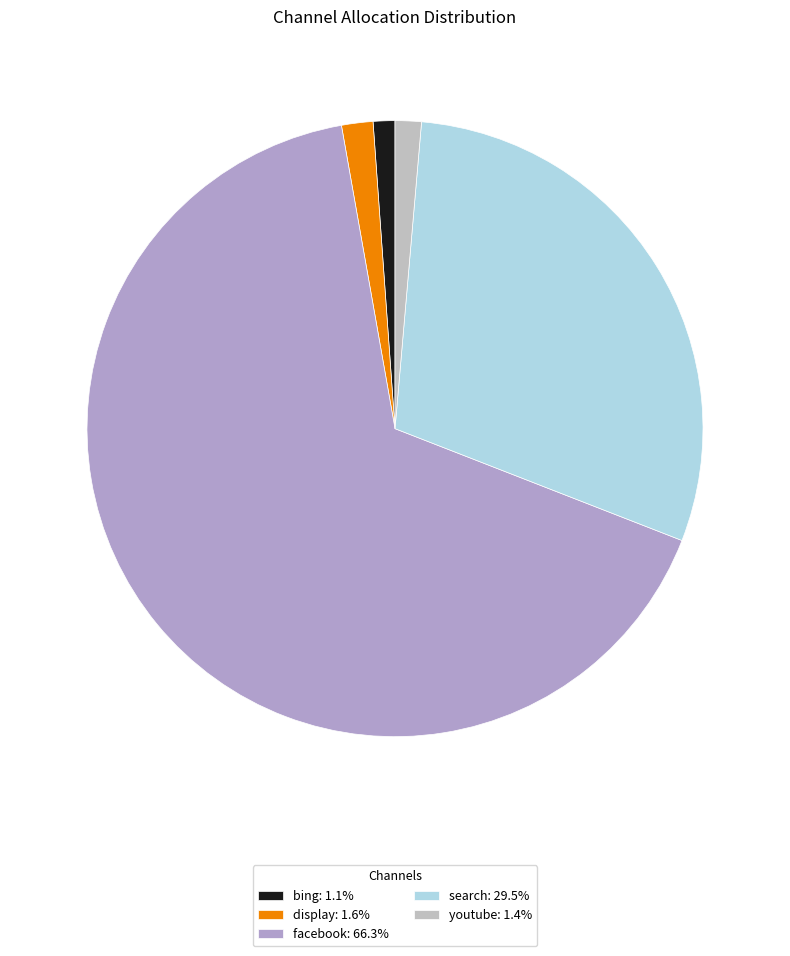

To the nearest percent, what is the difference between the largest and smallest slice percentages?

65%